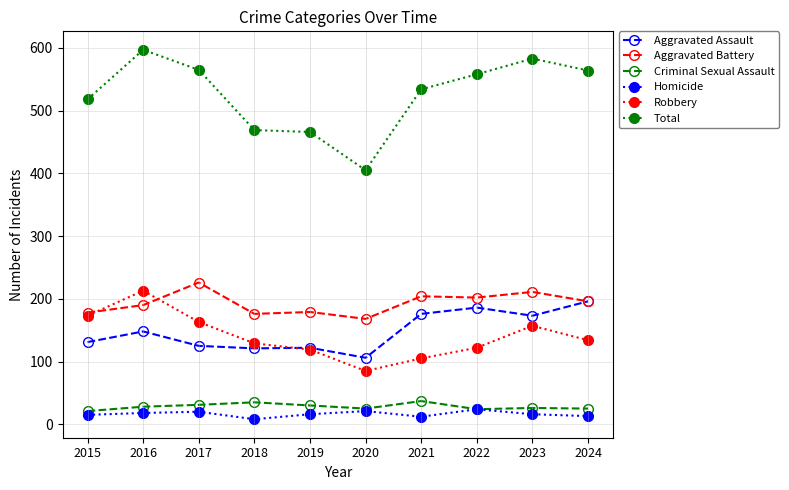

True or false: Robbery has more than 2 interior local peaks.

False